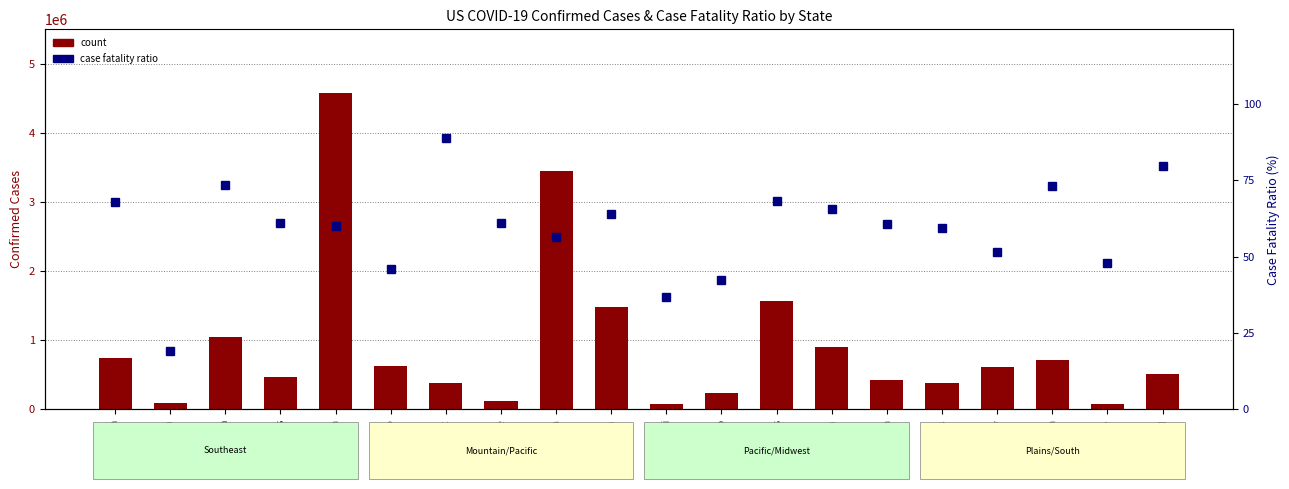

What is the sum of all case fatality ratio (scaled) values?

1183.6